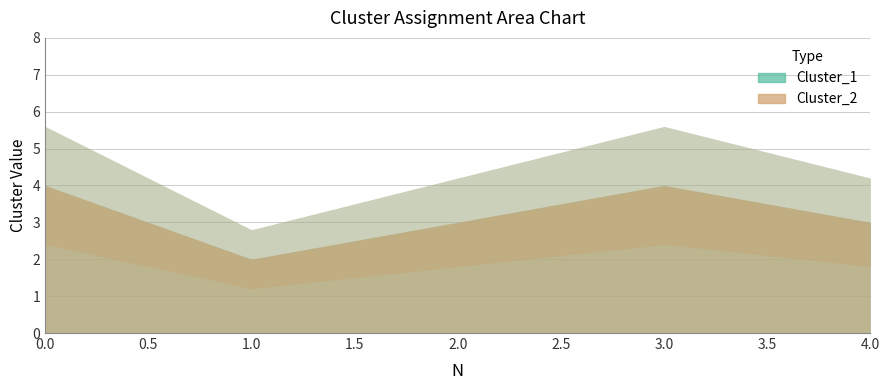

What is the difference between the maximum and minimum values in the Cluster_1 series?

2